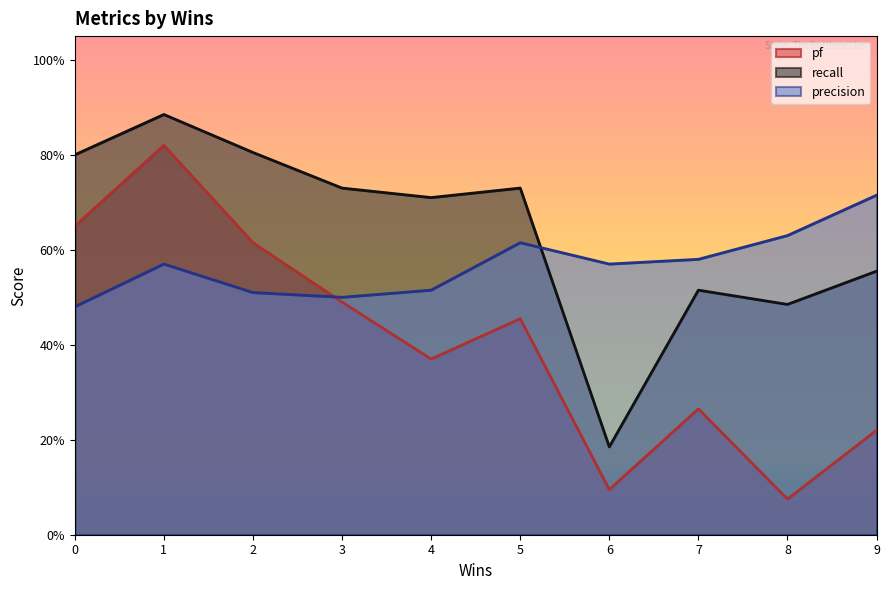

Count the number of data series in this chart.

3